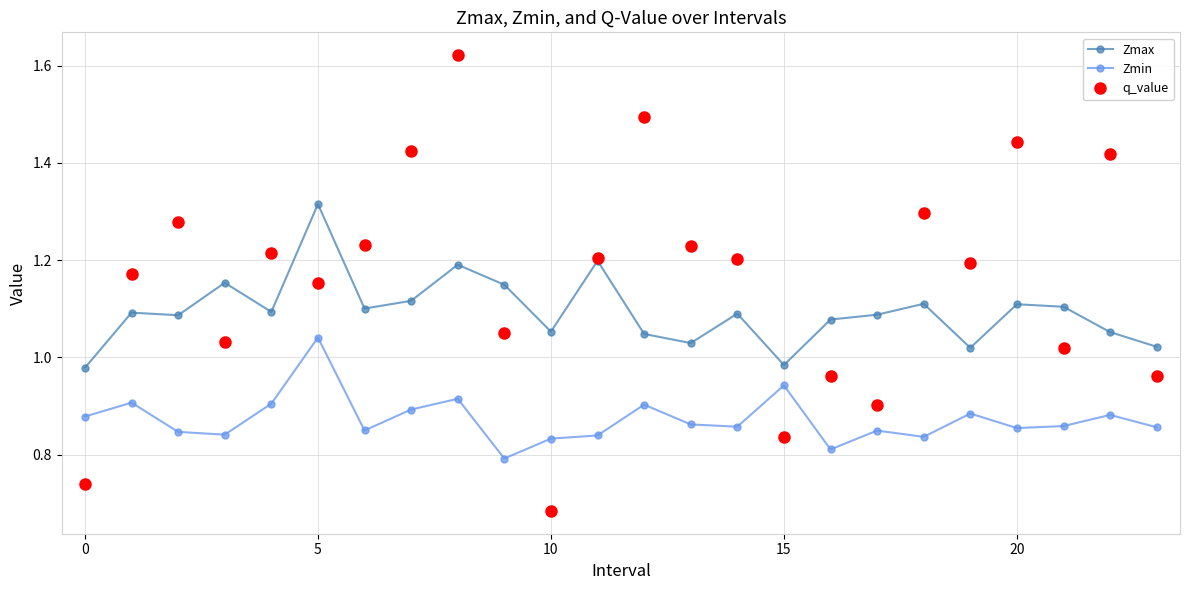

Which series has the widest spread of values?

q_value